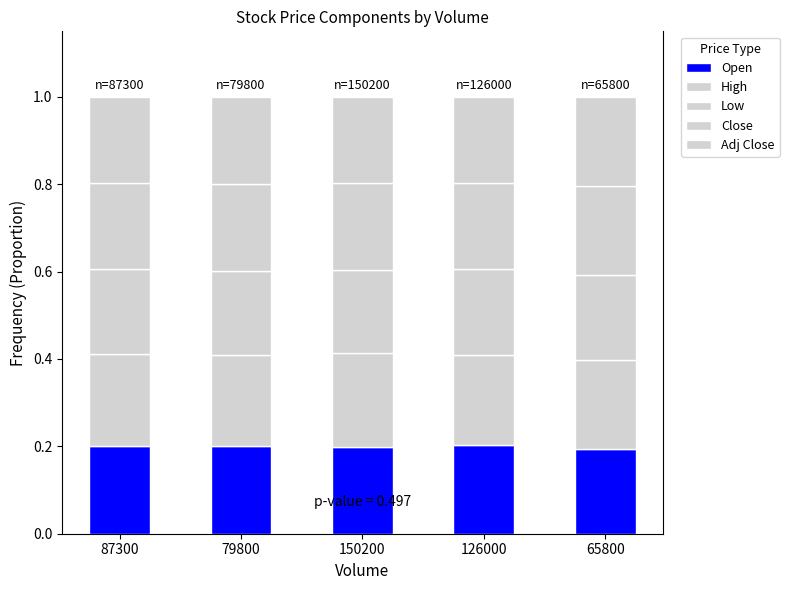

Does the chart contain stacked bars?

Yes